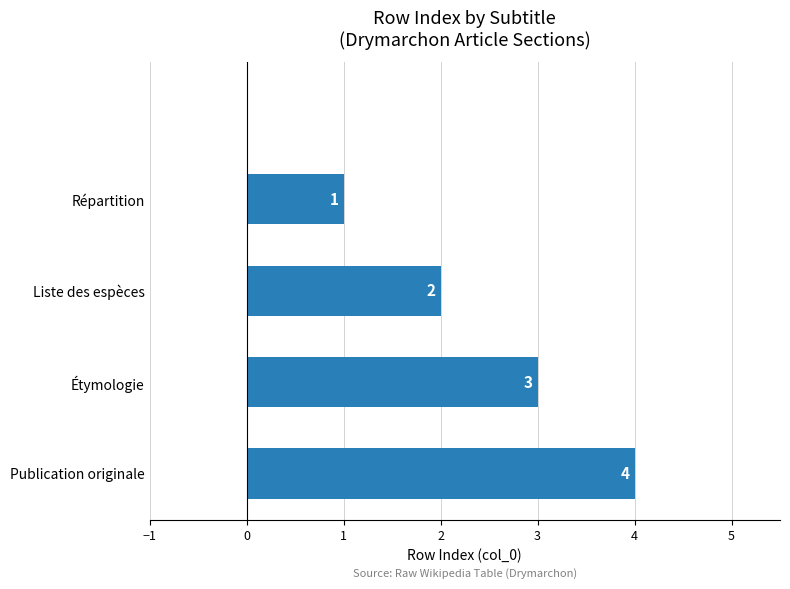

What is the maximum value shown in the chart?

4